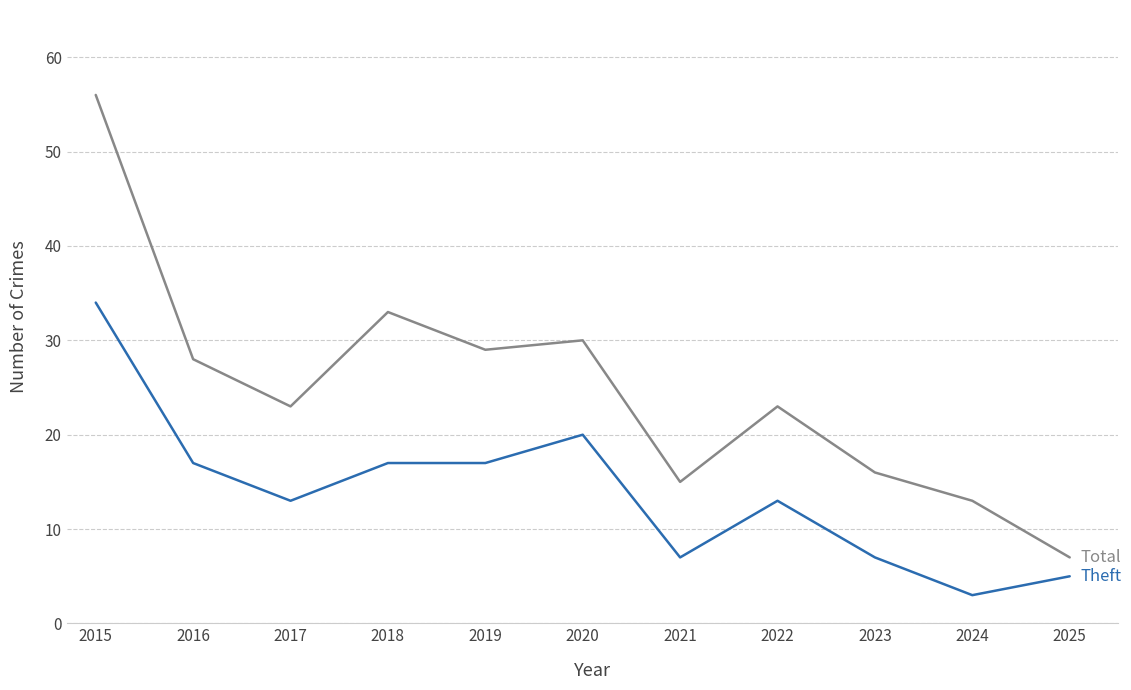

How many series are shown in this chart?

2